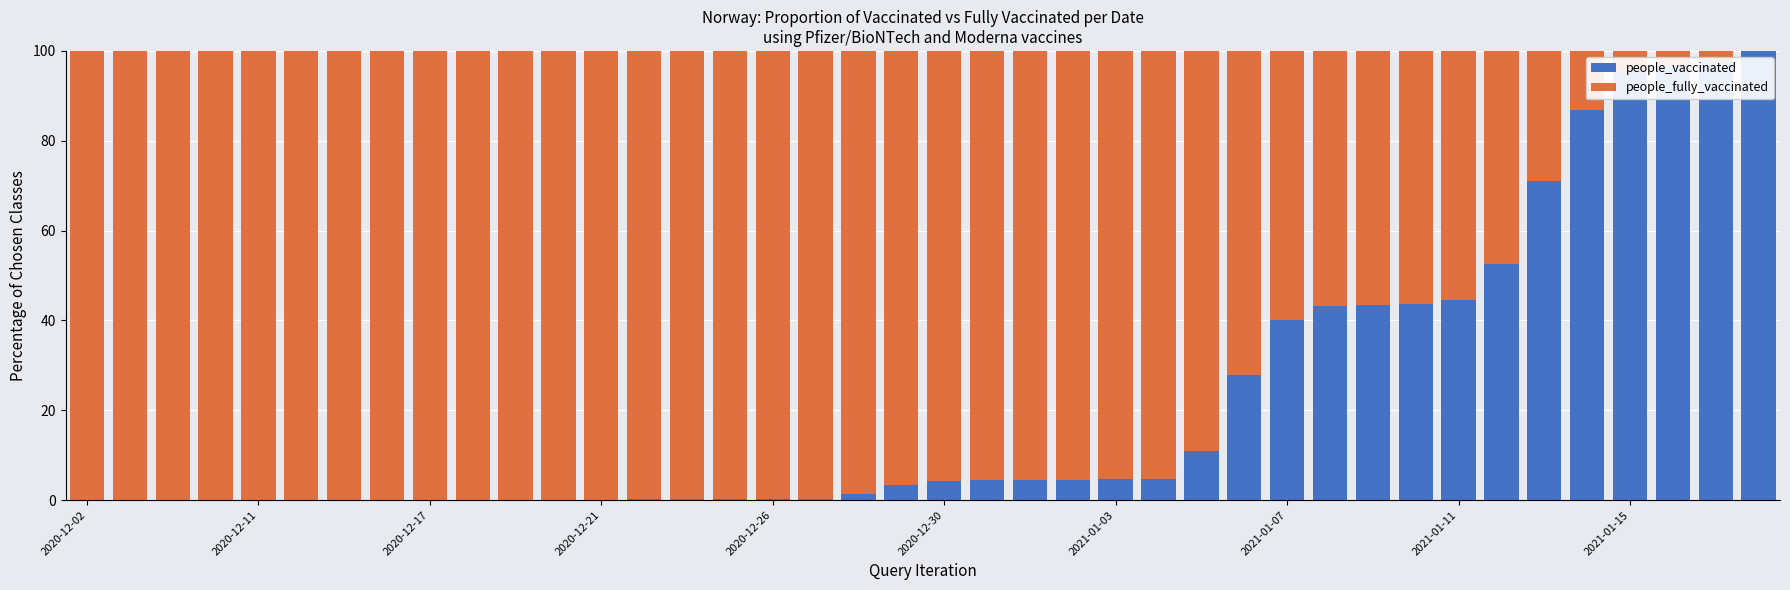

What is the maximum value for people_vaccinated?

100.0